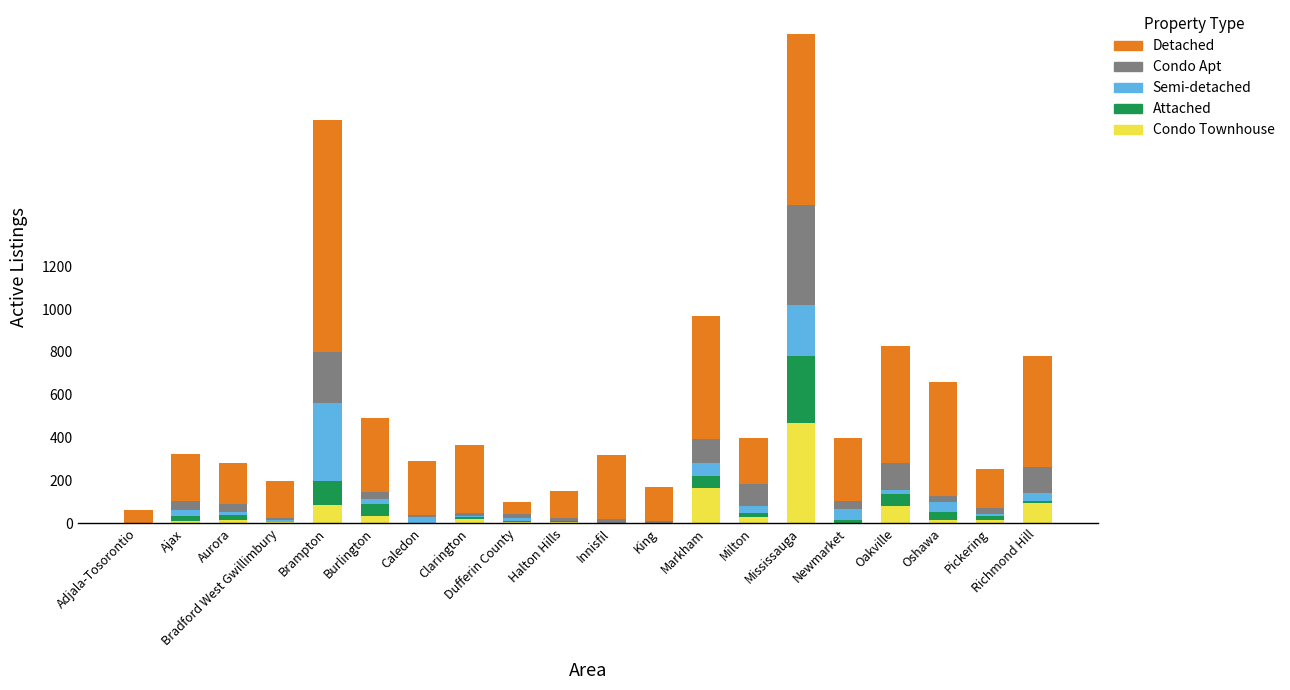

What is the highest value of the Condo Townhouse series?

466